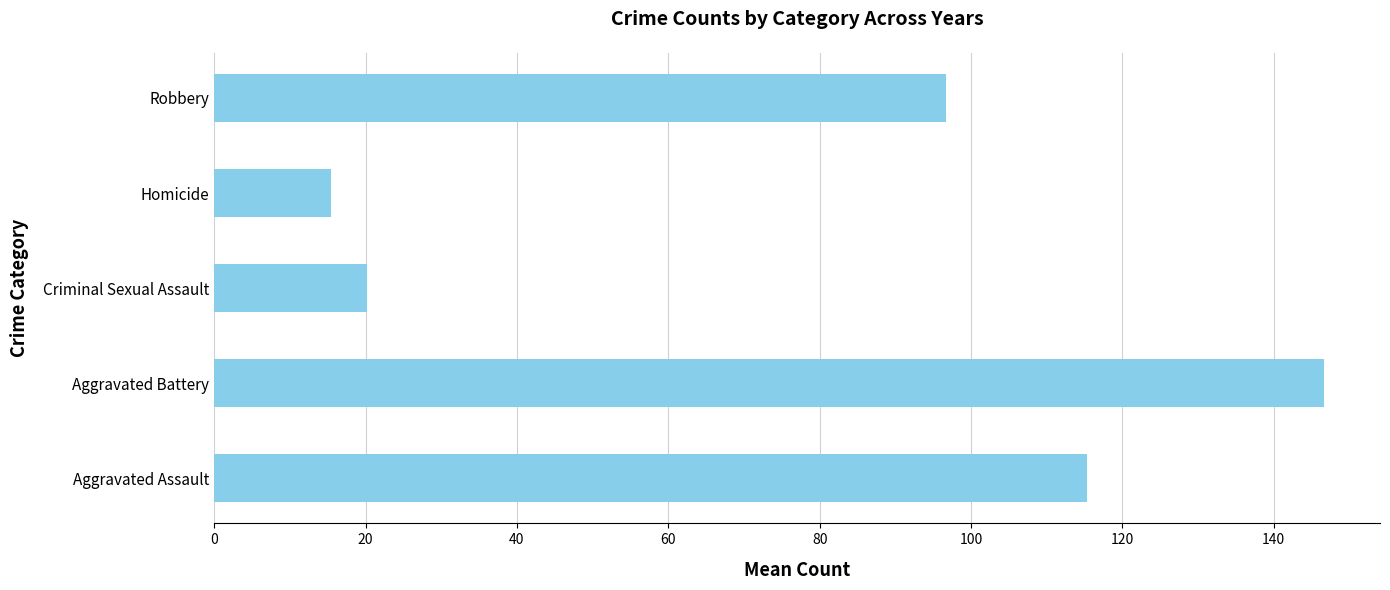

Are the bars horizontal?

Yes